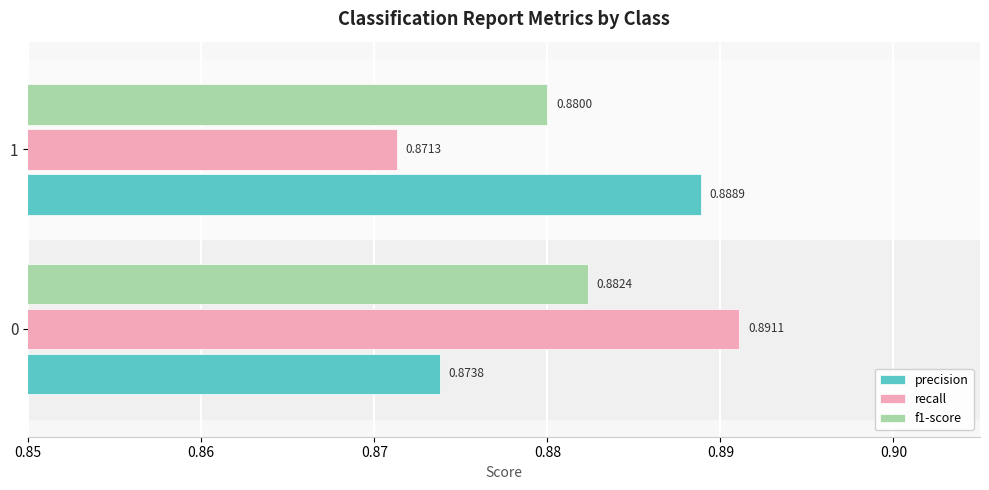

Which series has the largest total across all categories?

precision